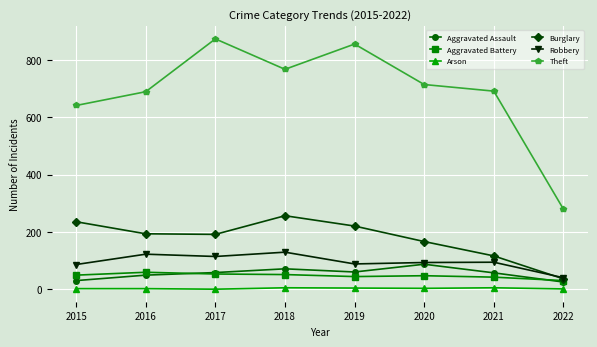

True or false: Robbery has a value of 71 at 2018.

False